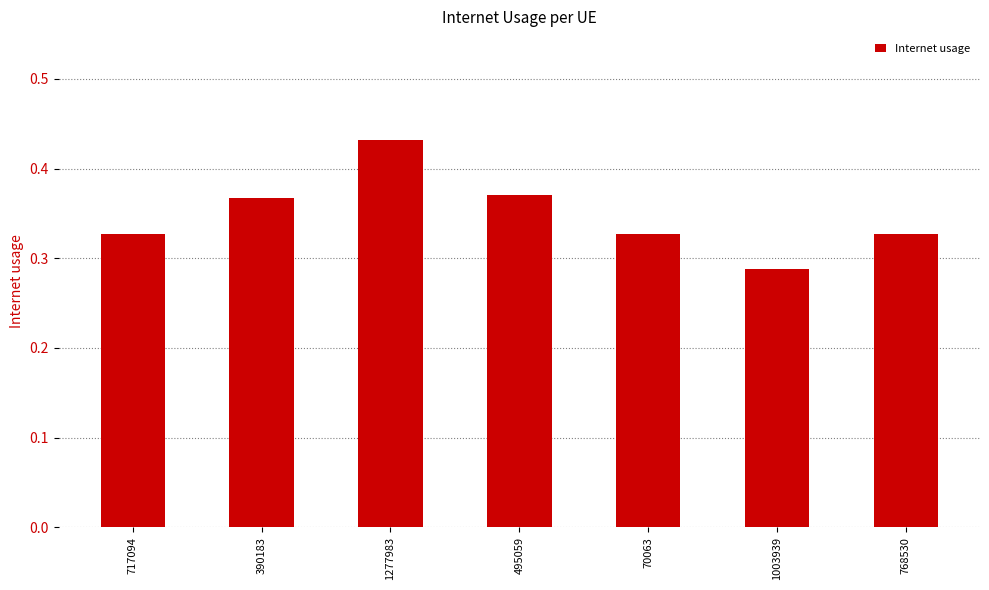

Is it true that the value at 70063 is 0.5?

False